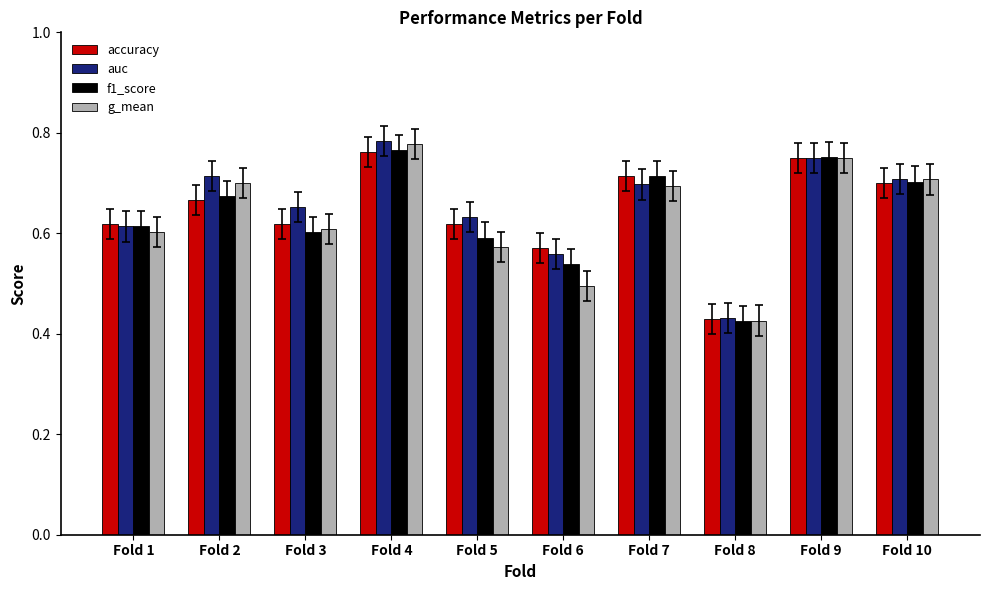

Where is auc nearest to the value 0?

Fold 8